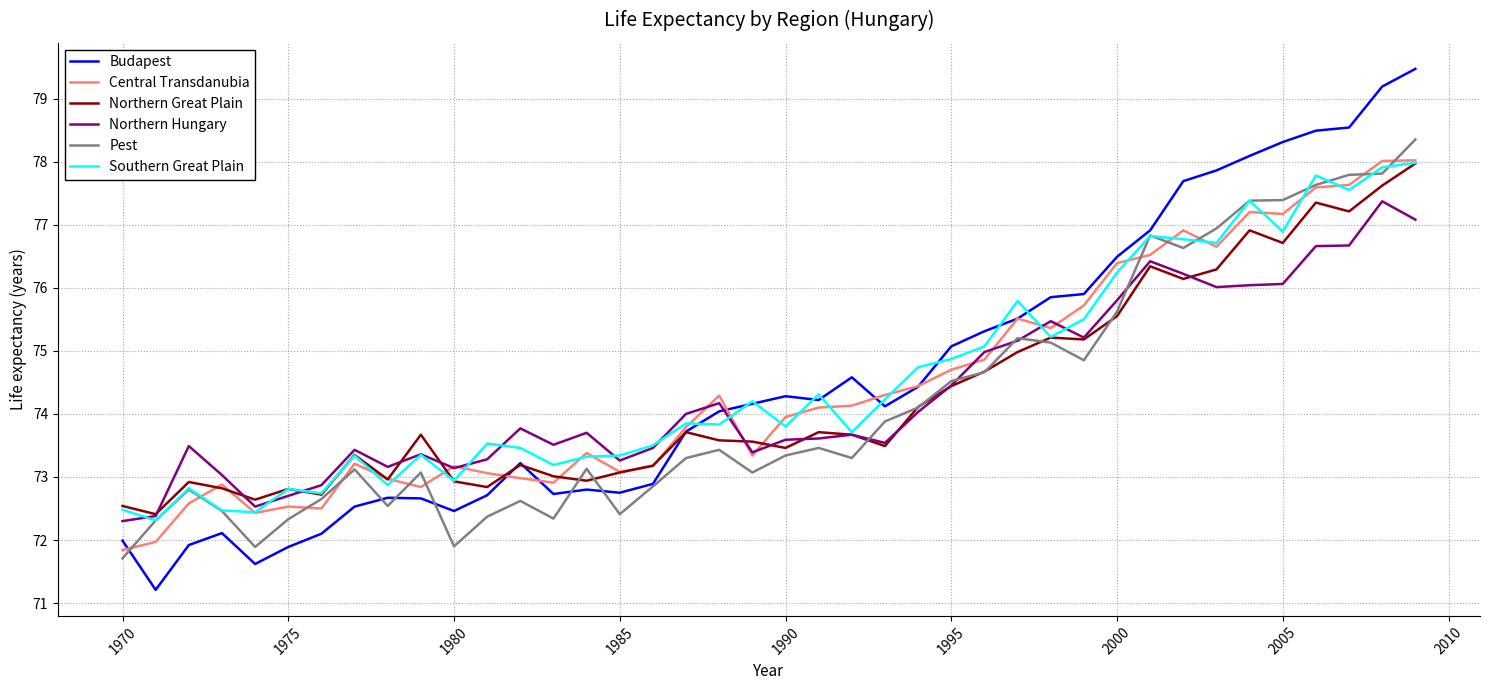

Which series has the largest range (max minus min)?

Budapest